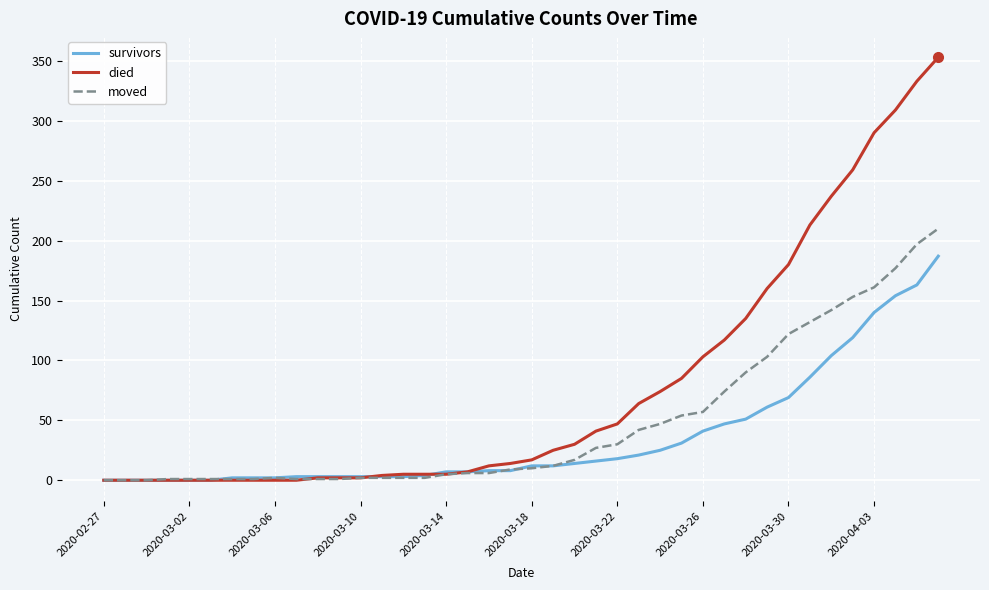

Rank the series by their maximum value, from lowest to highest.

survivors, moved, died